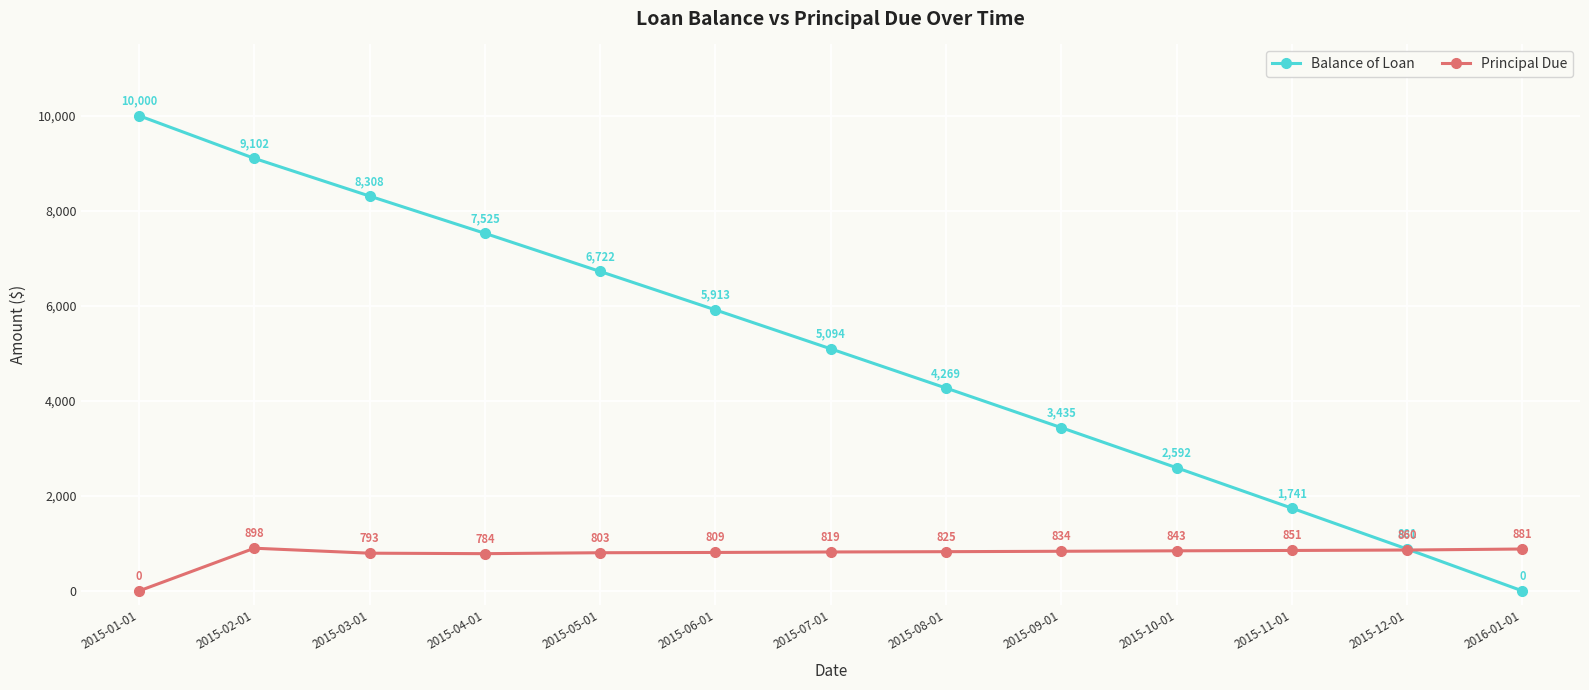

Is this an area chart (filled region under the line)?

No